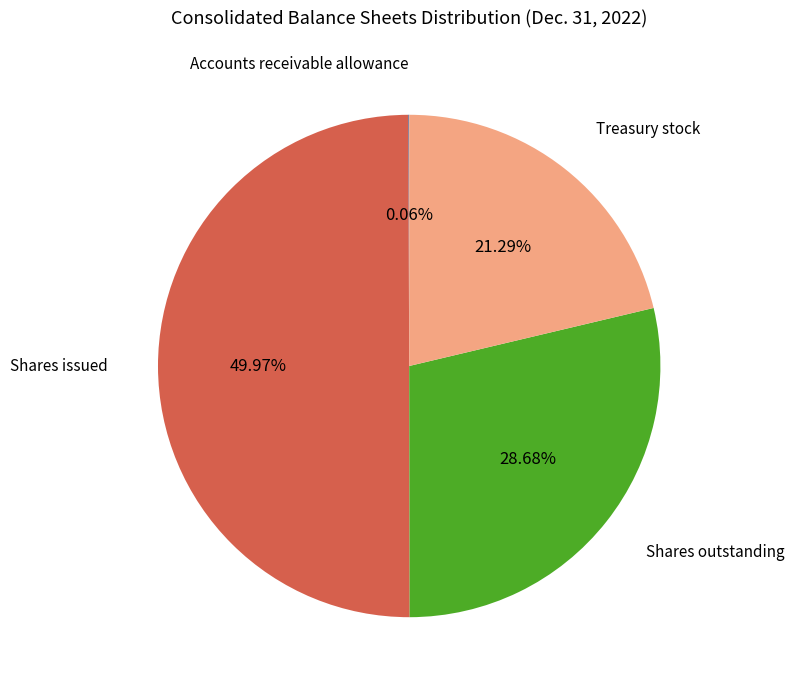

How many segments does this pie chart have?

4